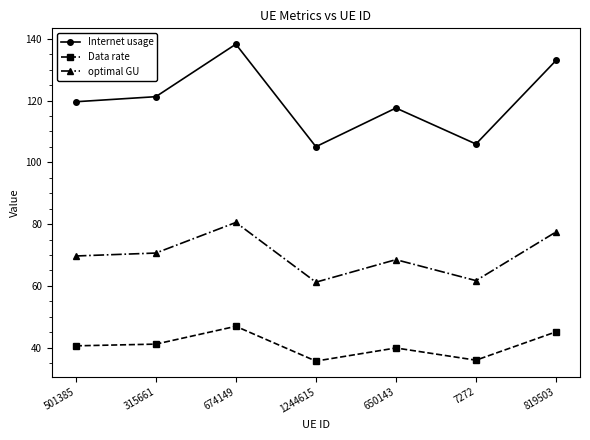

At which category does the chart reach its peak across all series?

674149